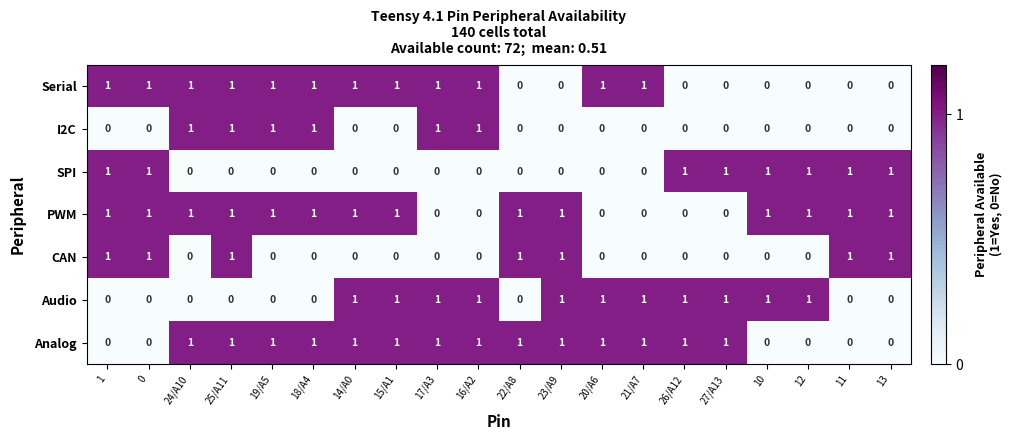

What is the sum of all CAN values?

7